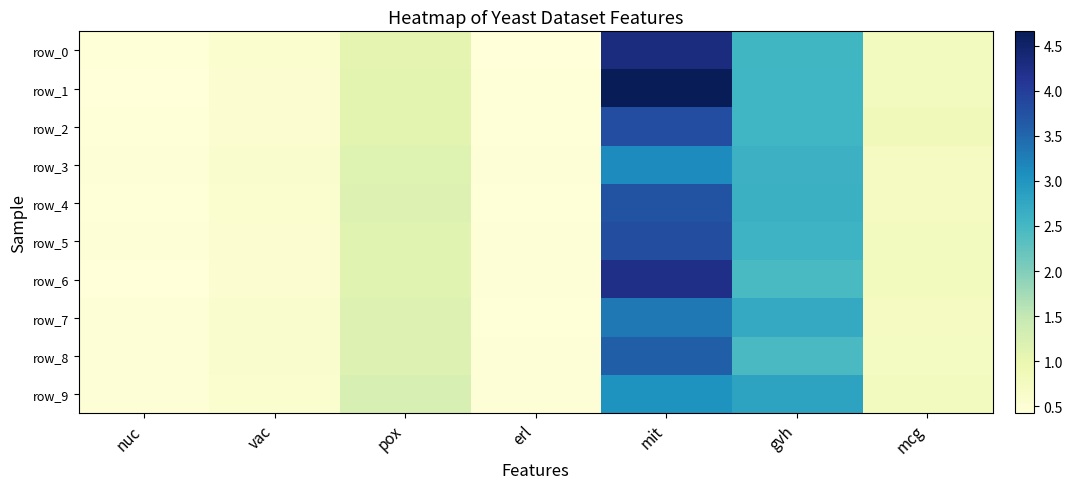

The value of row_8 at mit is 3.6. True or false?

True